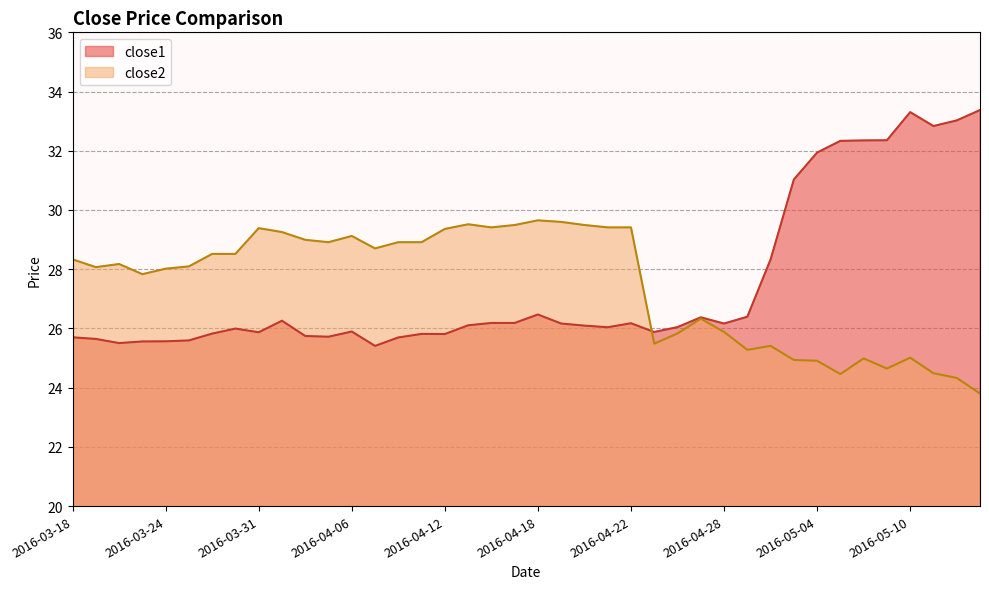

True or false: close2 and close1 cross at least once.

True